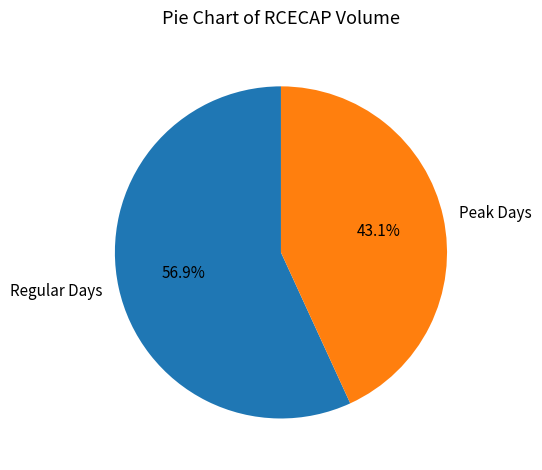

Is the sum of Peak Days and Regular Days greater than half?

Yes